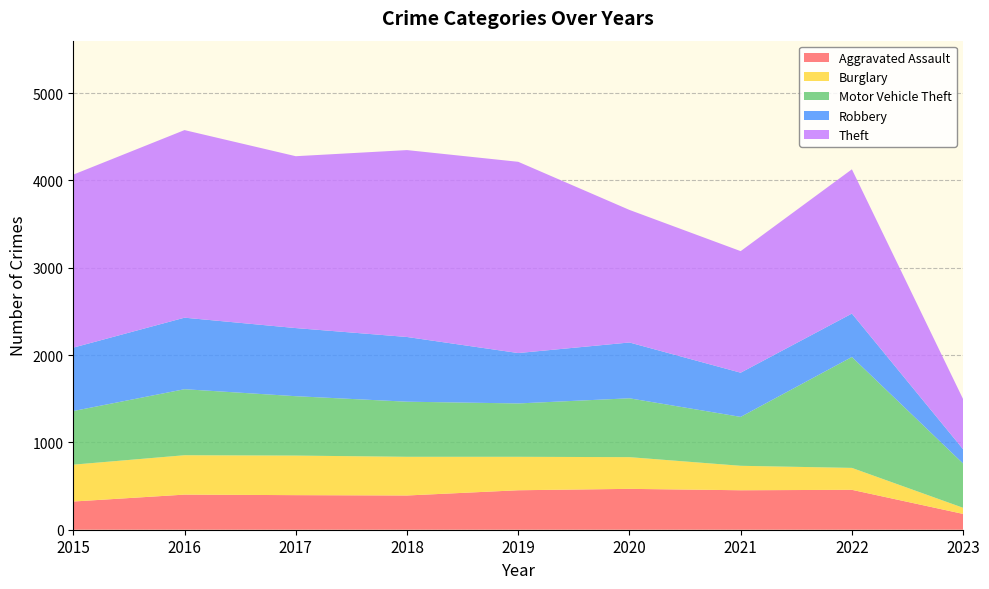

Reading left to right, extract all data points from this chart.

Aggravated Assault: 323	402	396	392	452	468	452	457	181
Burglary: 422	451	453	443	383	363	280	251	70
Motor Vehicle Theft: 614	756	680	631	611	674	560	1270	507
Robbery: 726	819	780	741	577	639	506	497	163
Theft: 1981	2148	1968	2140	2190	1518	1392	1652	574